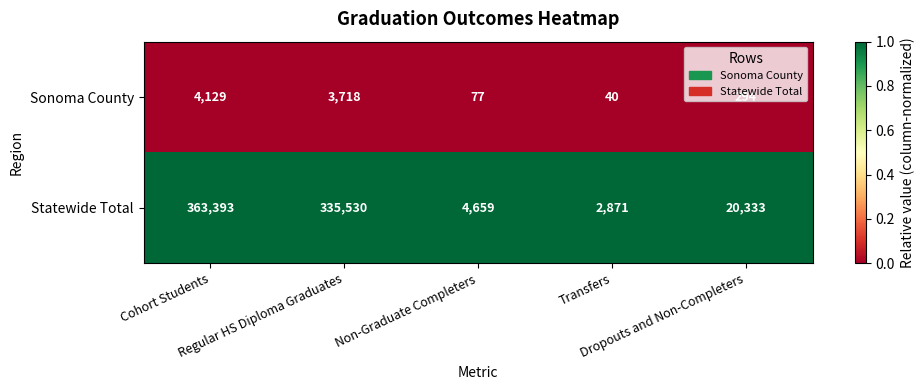

List the series in order of their overall mean, highest first.

Statewide Total, Sonoma County